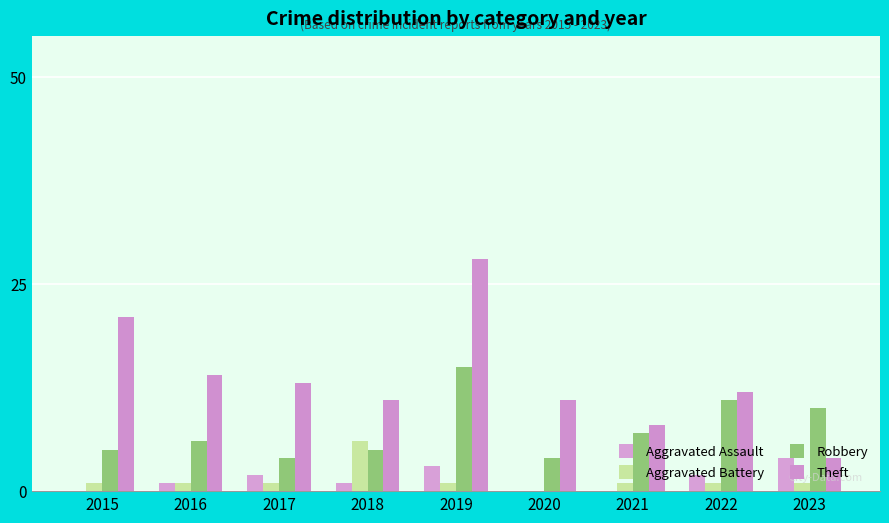

How many categories are shown in the chart?

9